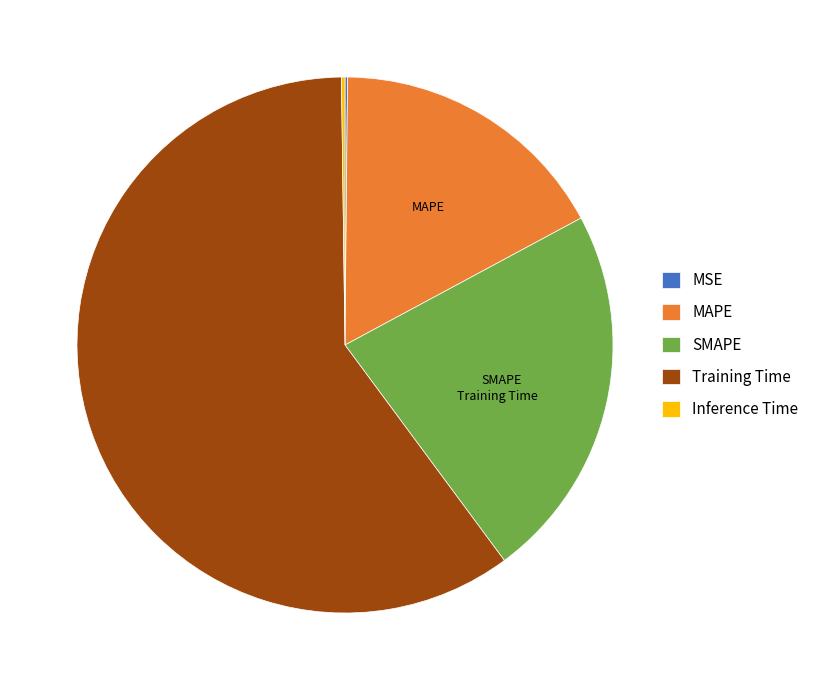

Between MAPE and SMAPE, which is larger?

SMAPE